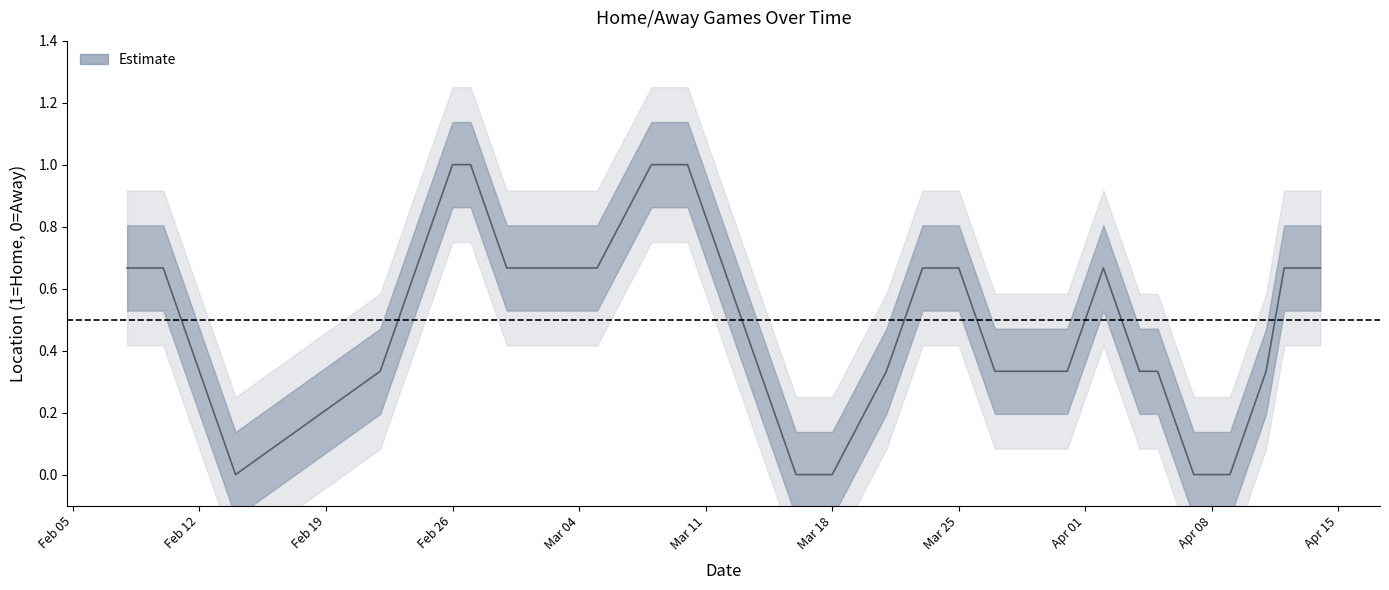

What is the difference between the maximum and second lowest values?

1